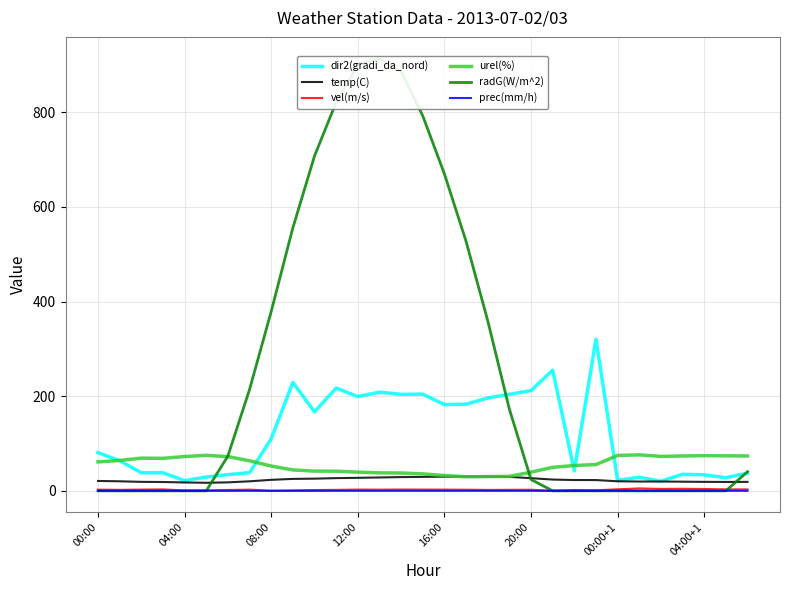

True or false: dir2(gradi_da_nord) and temp(C) intersect in this chart.

False